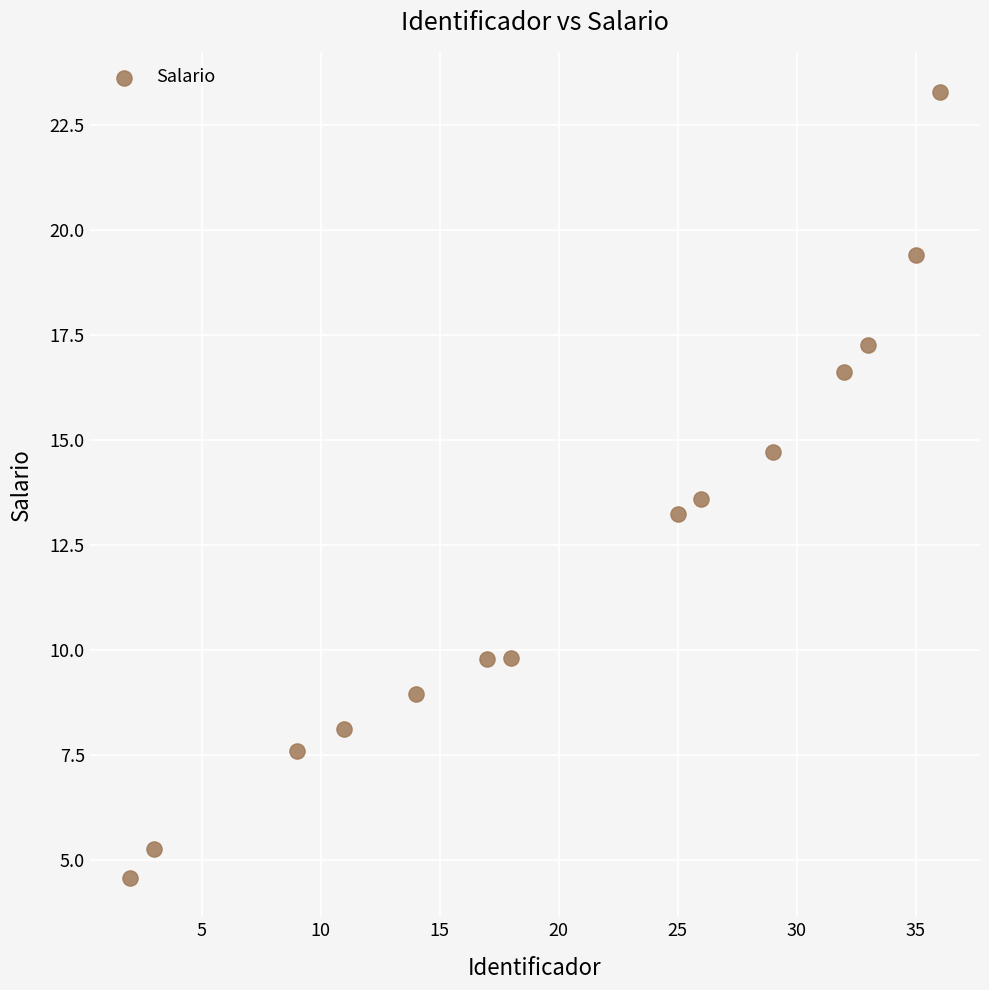

What is the range of Y values (max minus min)?

18.7